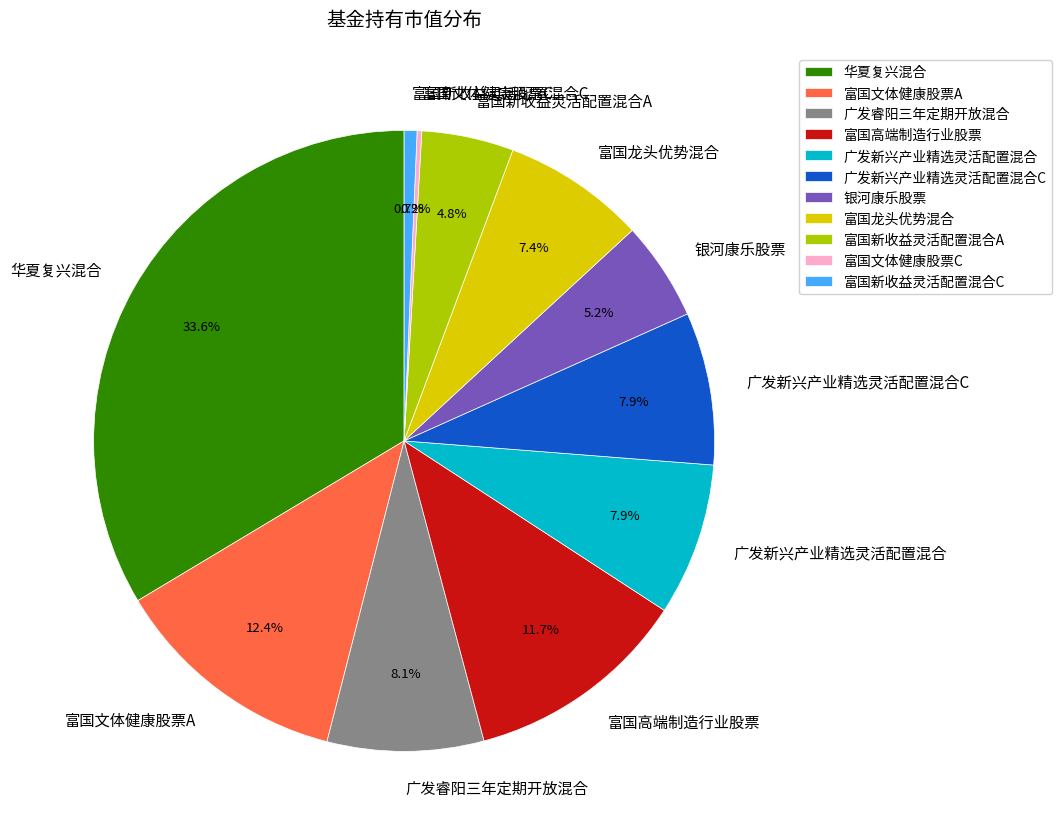

What percentage is the 广发睿阳三年定期开放混合 slice, to the nearest percent?

8%